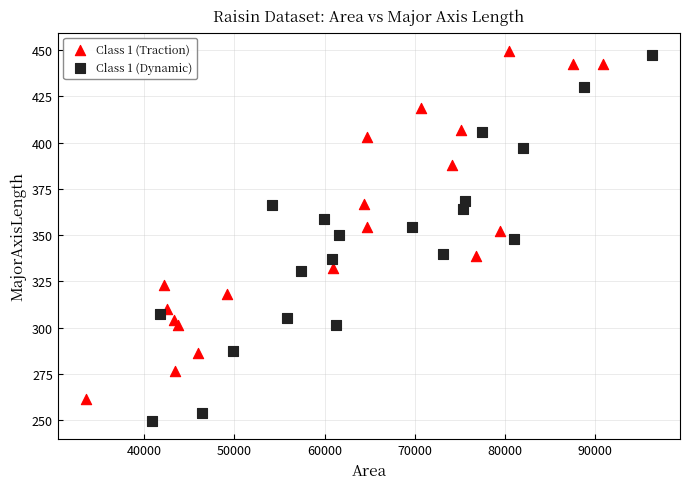

Which series has the widest spread of Y values?

Class 1 (Dynamic)